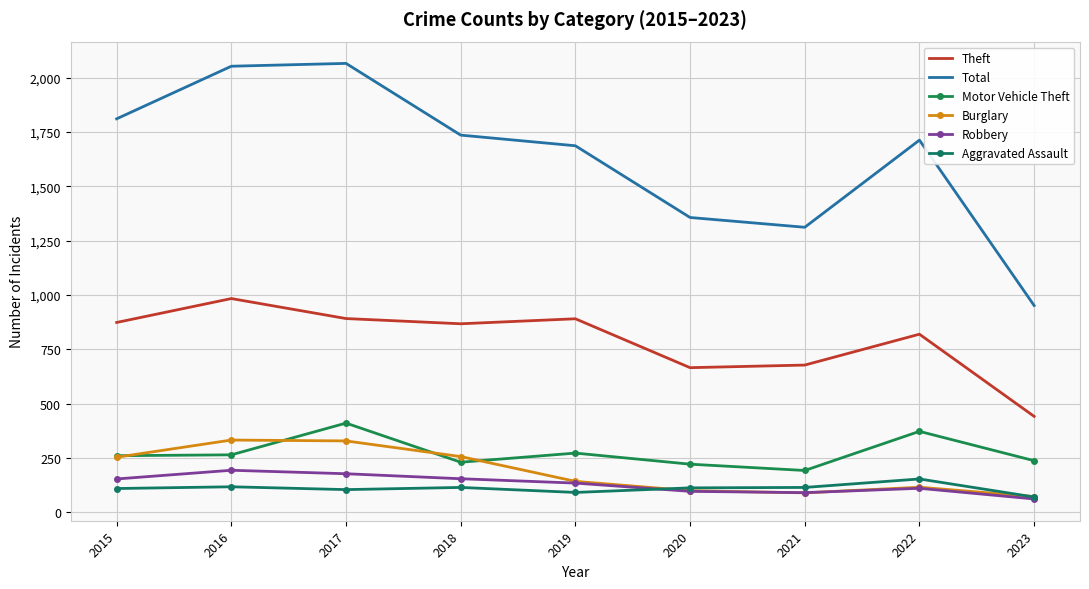

How many lines are shown in the chart?

6